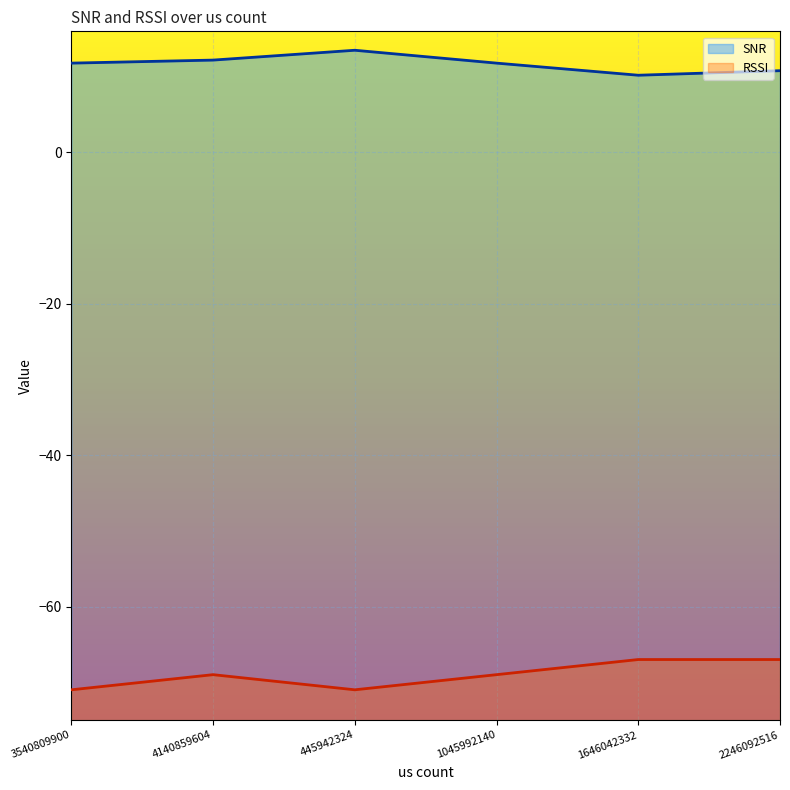

Reading left to right, transcribe all the data shown in this chart.

SNR: 11.8	12.2	13.5	11.8	10.2	10.8
RSSI: -71.0	-69.0	-71.0	-69.0	-67.0	-67.0